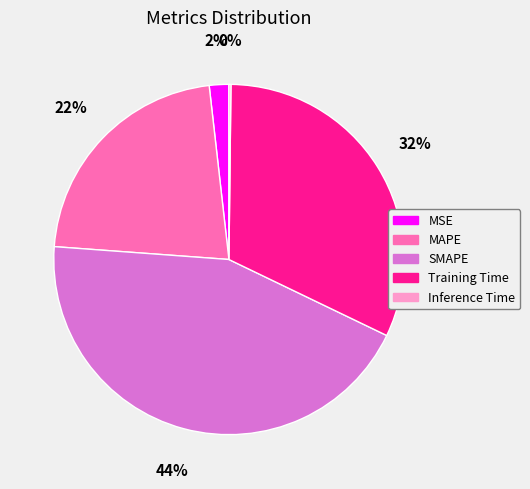

The MAPE slice represents 32% of the pie. True or false?

False